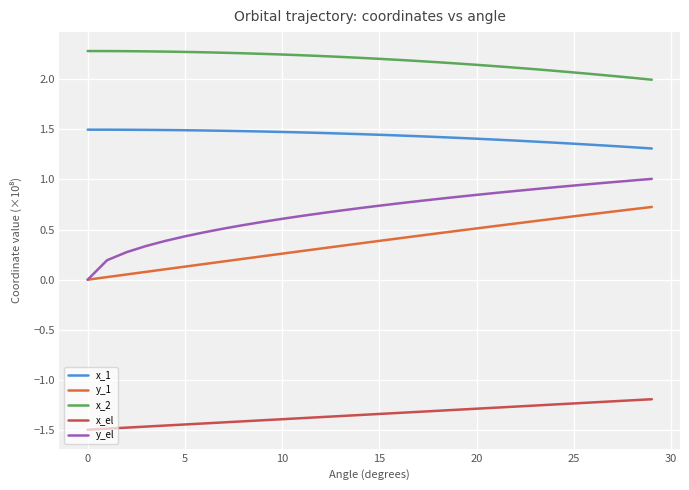

True or false: x_el and x_2 cross at least once.

False